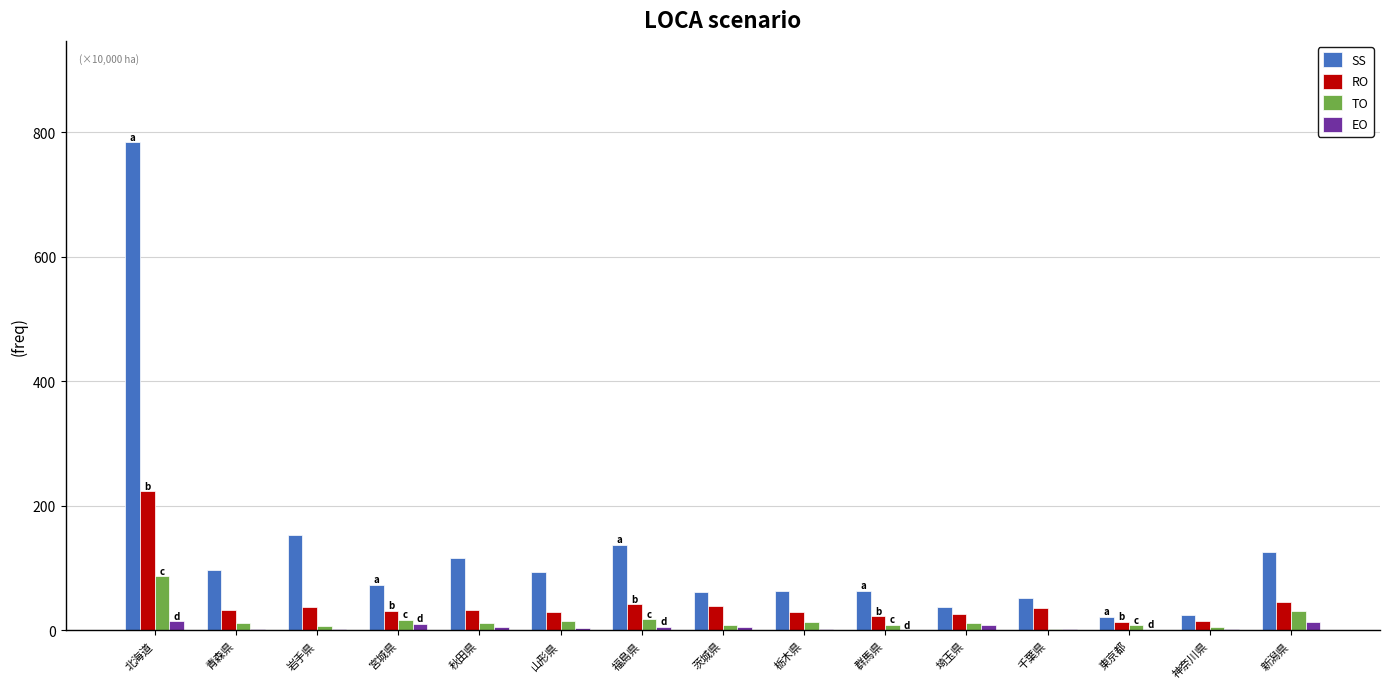

True or false: SS has a value of 21.9 at 東京都.

True